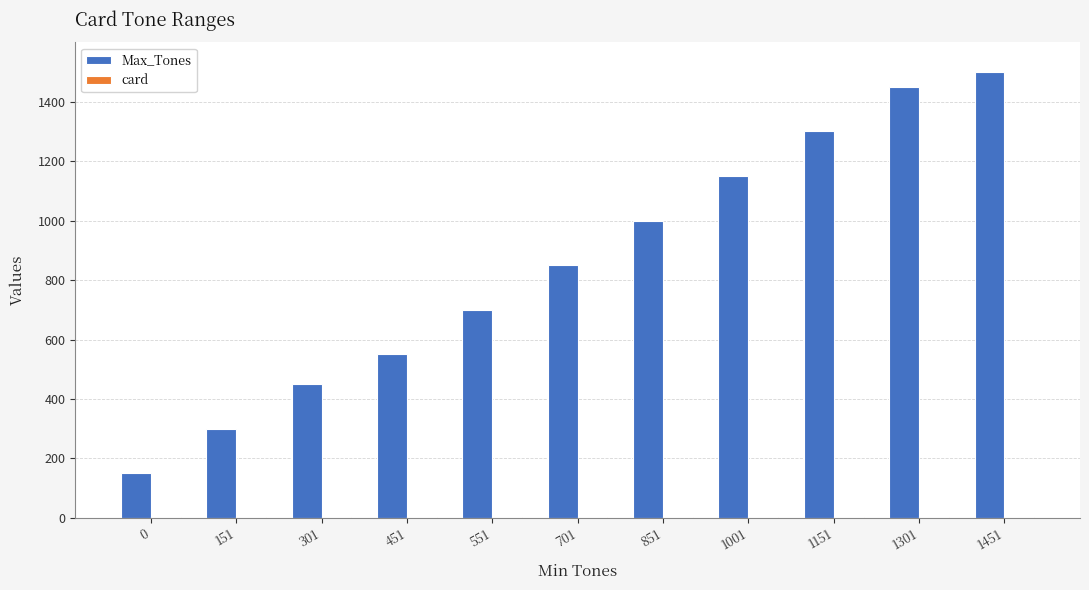

What is the total value across all series at 0?

152